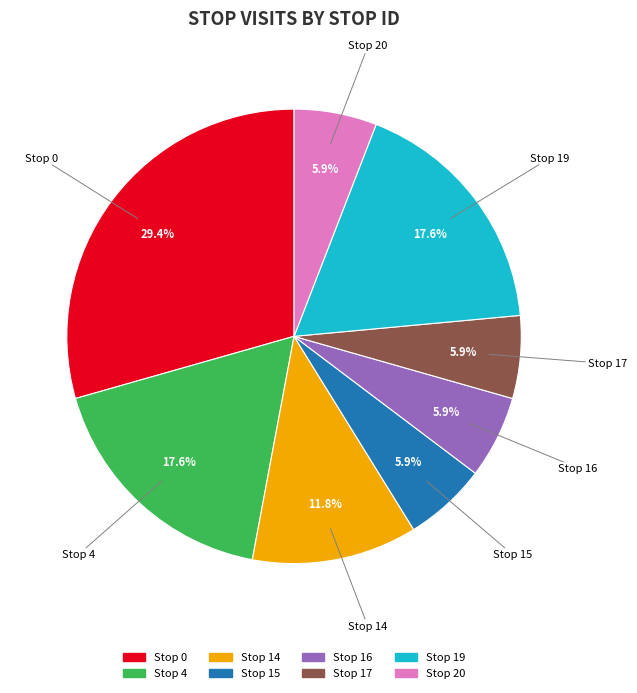

Is there a majority slice in this chart?

No